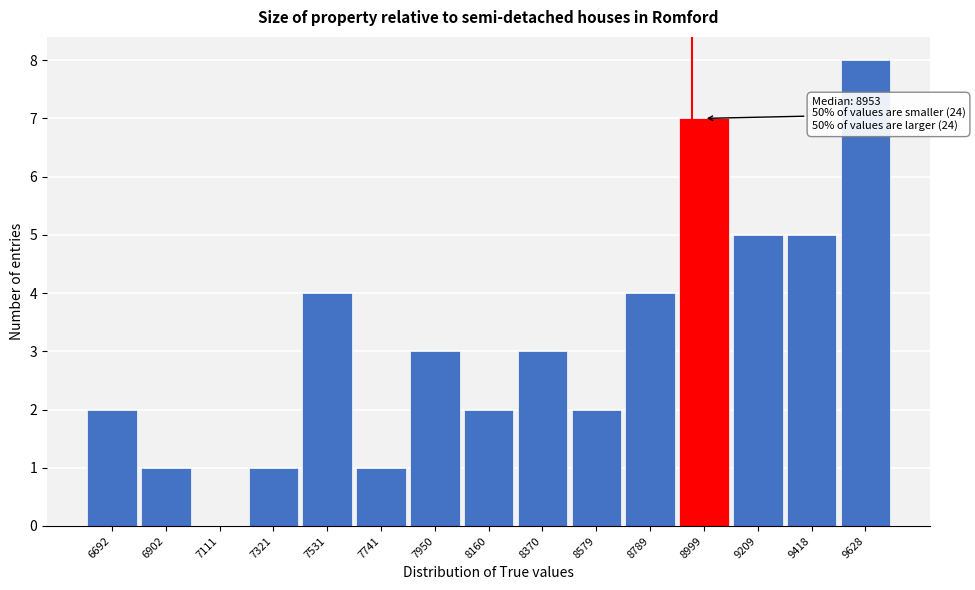

Over which range of the x-axis is the bar tallest?

9500 to 9750